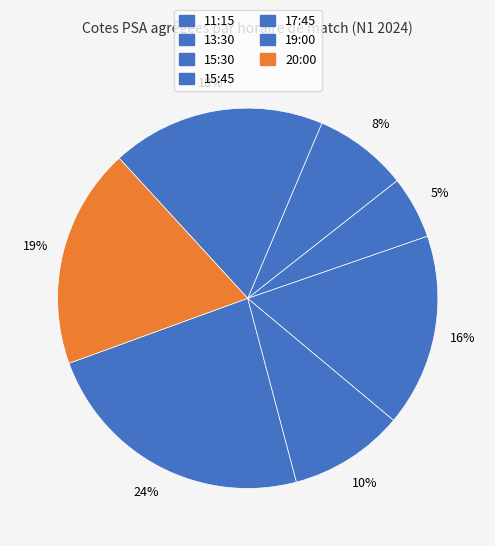

How many segments does this pie chart have?

7